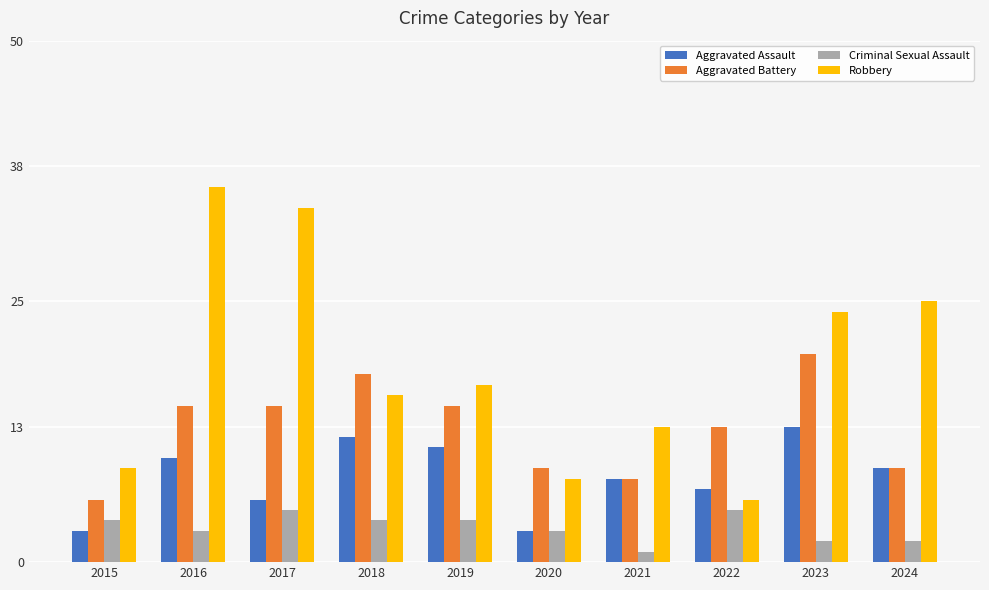

What is the difference between the Robbery values at 2019 and 2021?

4